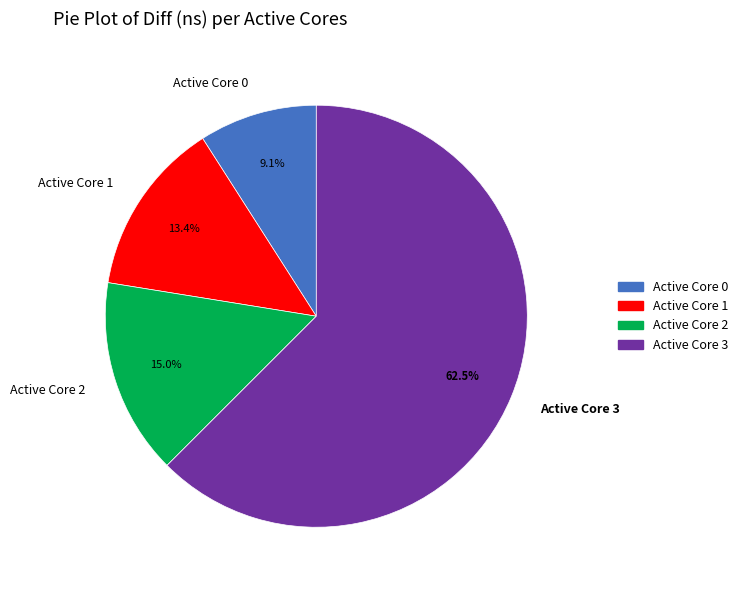

What is the majority slice?

Active Core 3